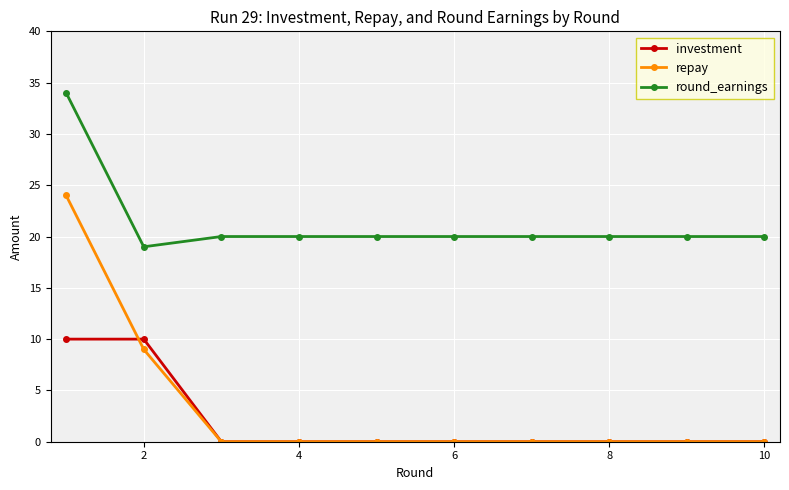

How many series are shown in this chart?

3